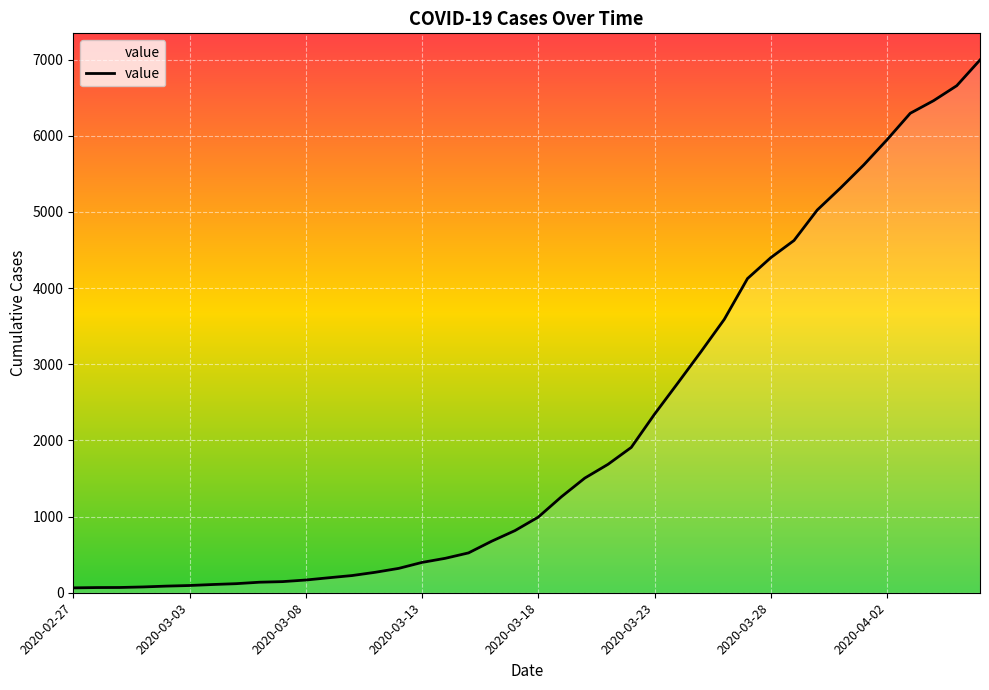

What is the maximum value shown in the chart?

6995